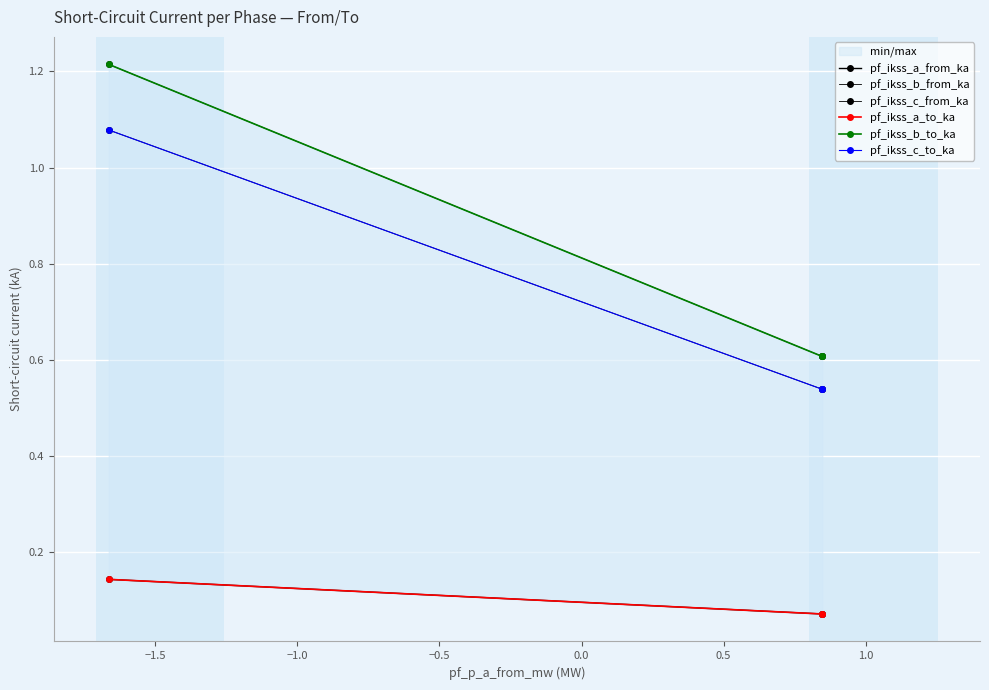

Rank the series by their maximum value, from lowest to highest.

pf_ikss_a_to_ka, pf_ikss_a_from_ka, pf_ikss_c_from_ka, pf_ikss_c_to_ka, pf_ikss_b_to_ka, pf_ikss_b_from_ka